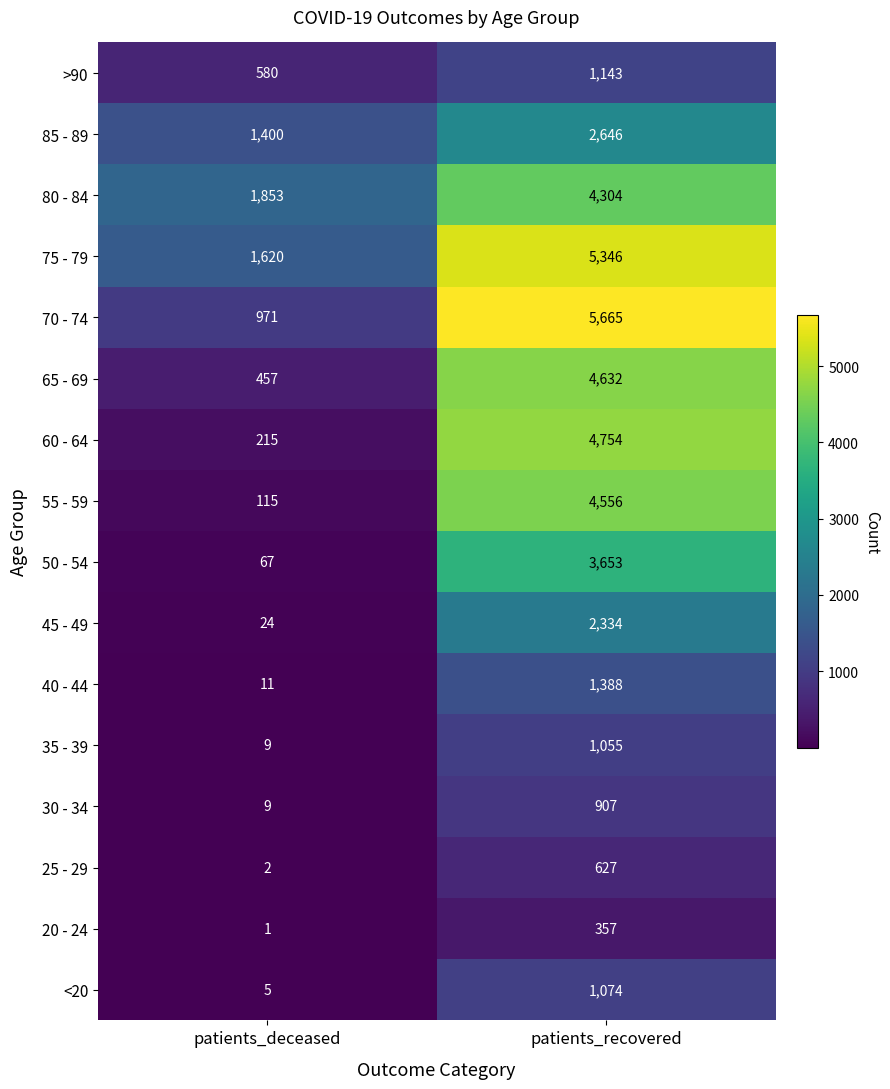

Count the number of data series in this chart.

16